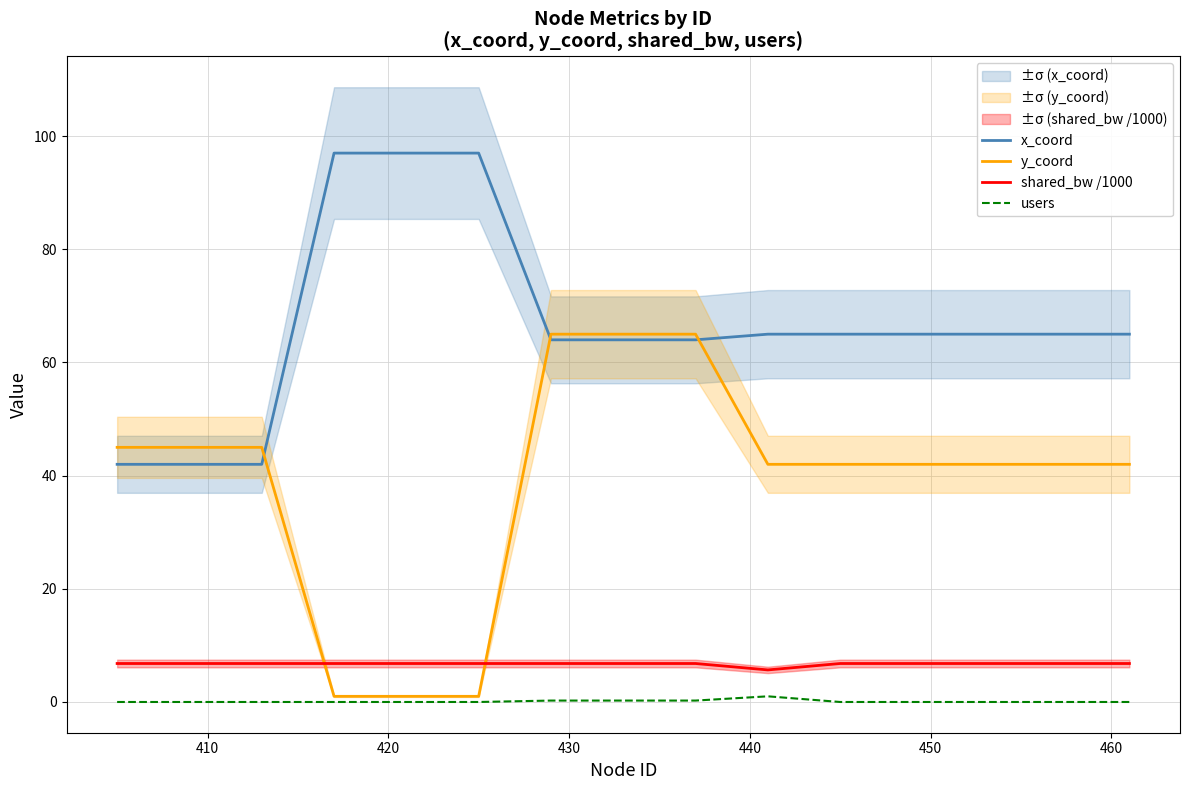

True or false: x_coord and users intersect in this chart.

False